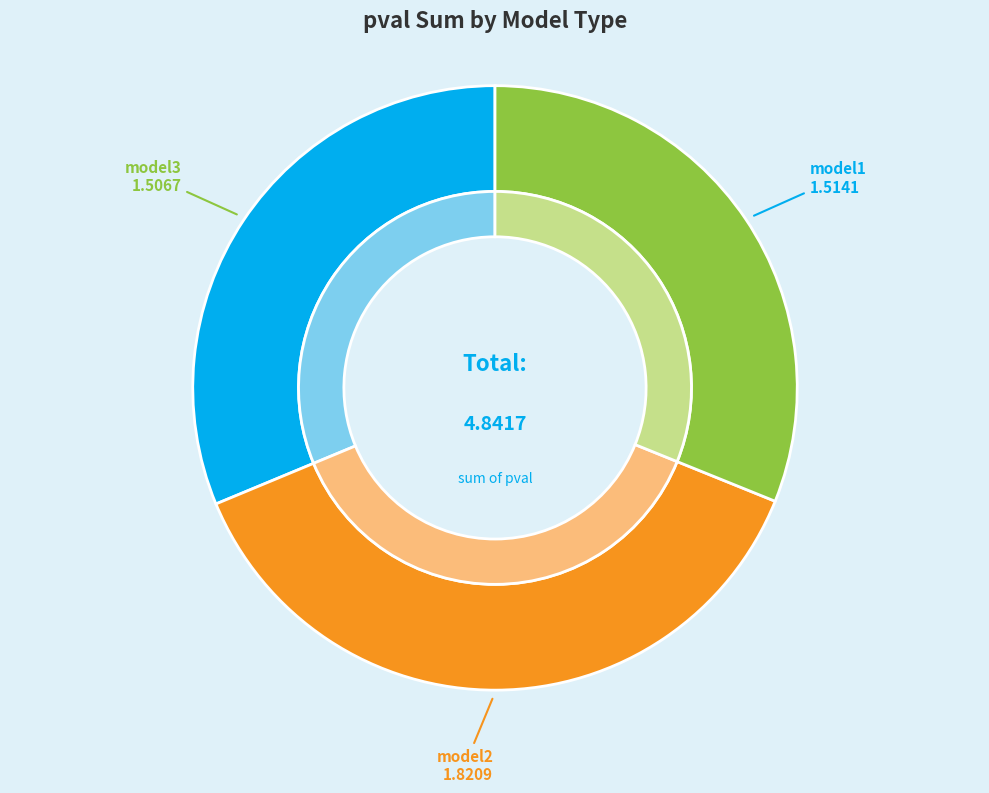

The model1 slice represents 34% of the pie. True or false?

False